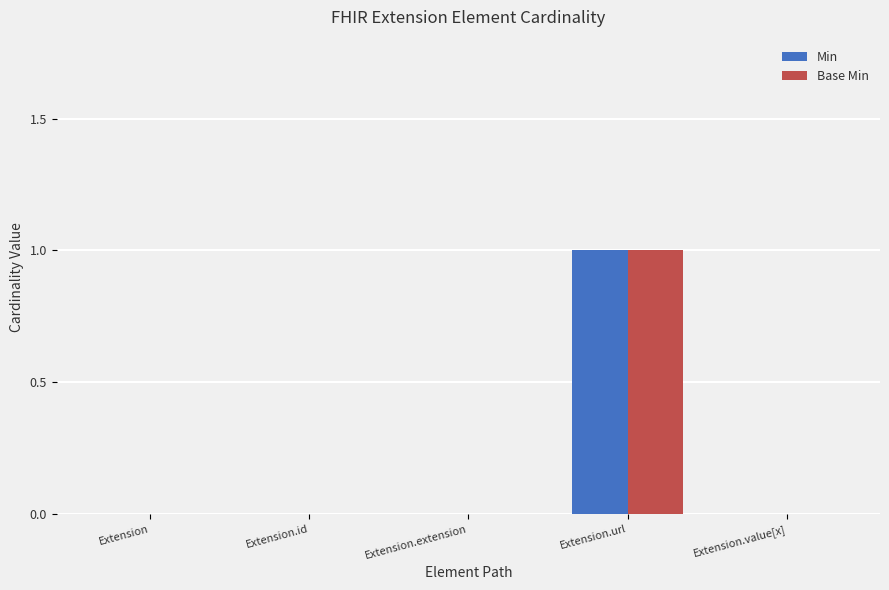

Reading right to left, list all the values displayed in this chart.

Min: Extension.value[x]=0	Extension.url=1	Extension.extension=0	Extension.id=0	Extension=0
Base Min: Extension.value[x]=0	Extension.url=1	Extension.extension=0	Extension.id=0	Extension=0